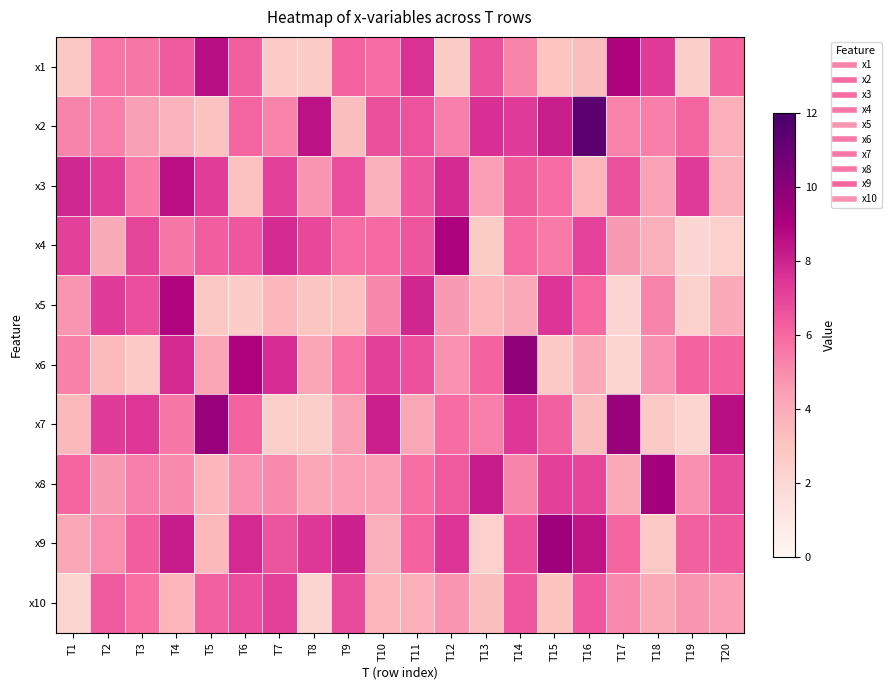

Between T4 and T3, which is larger?

T4